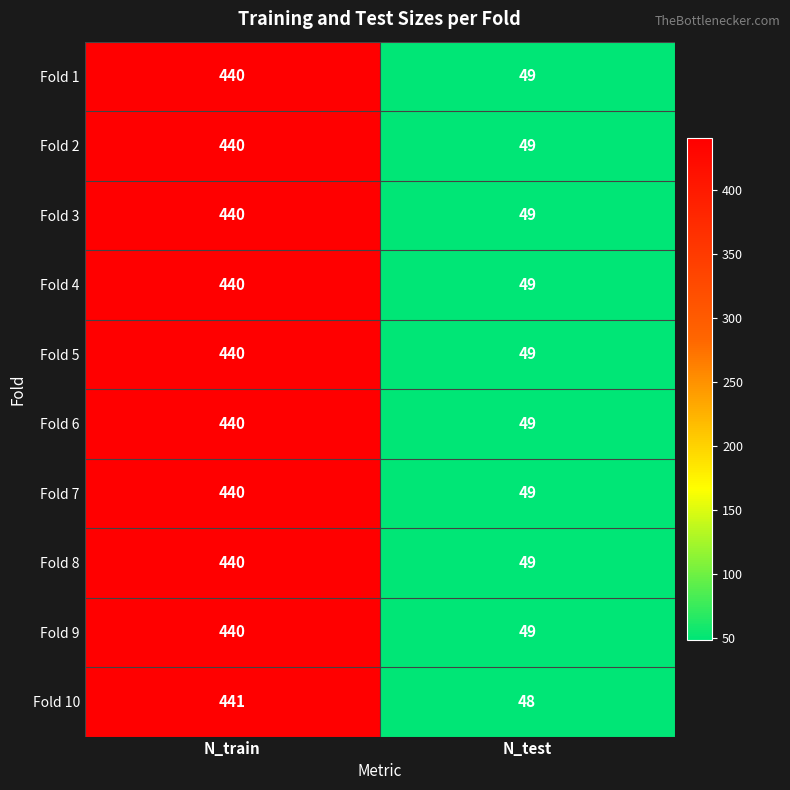

Which series changed the most between N_train and N_test?

Fold 10